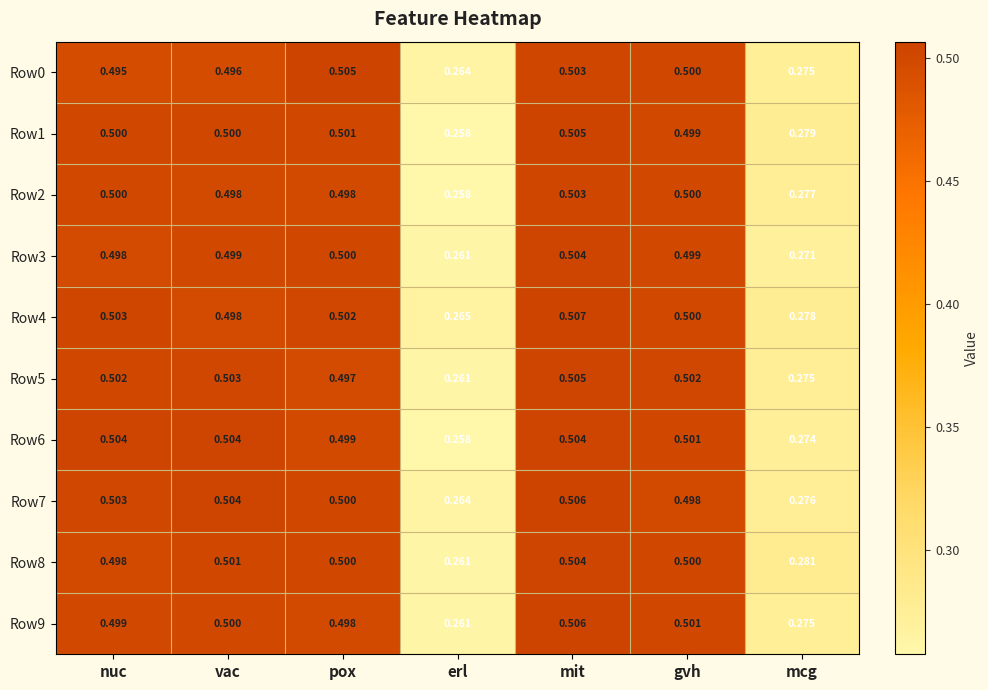

Which category has the lowest value in the Row7 series?

erl